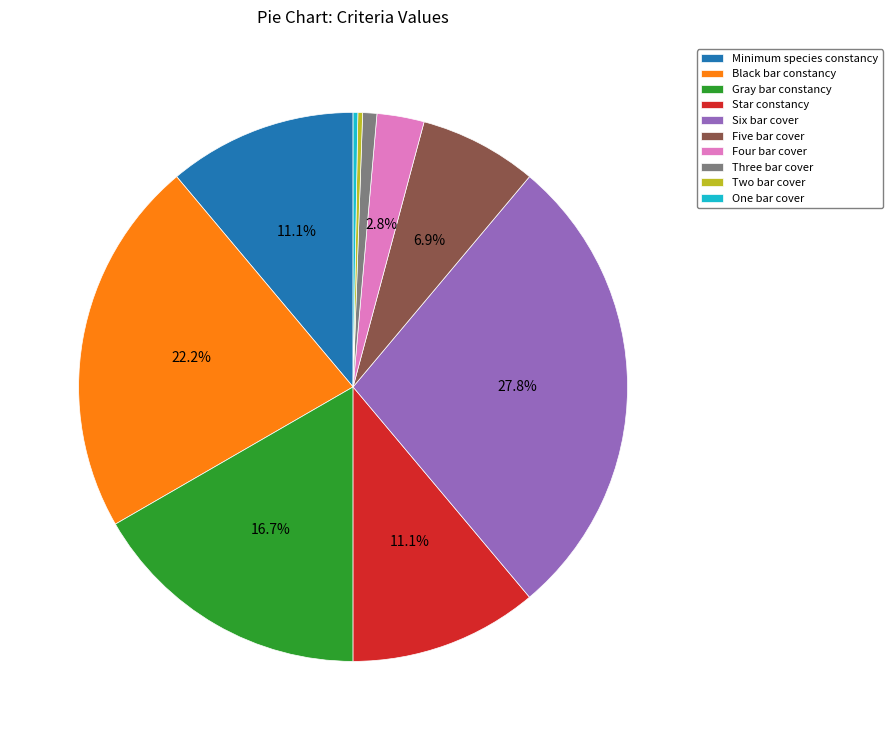

To the nearest percent, what percentage of the pie is Four bar cover?

3%